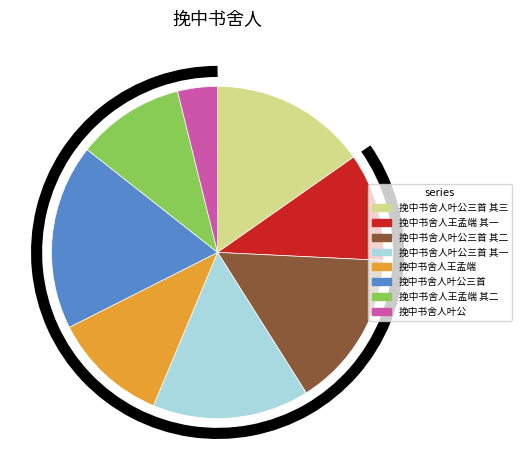

Does any single category account for the majority?

No